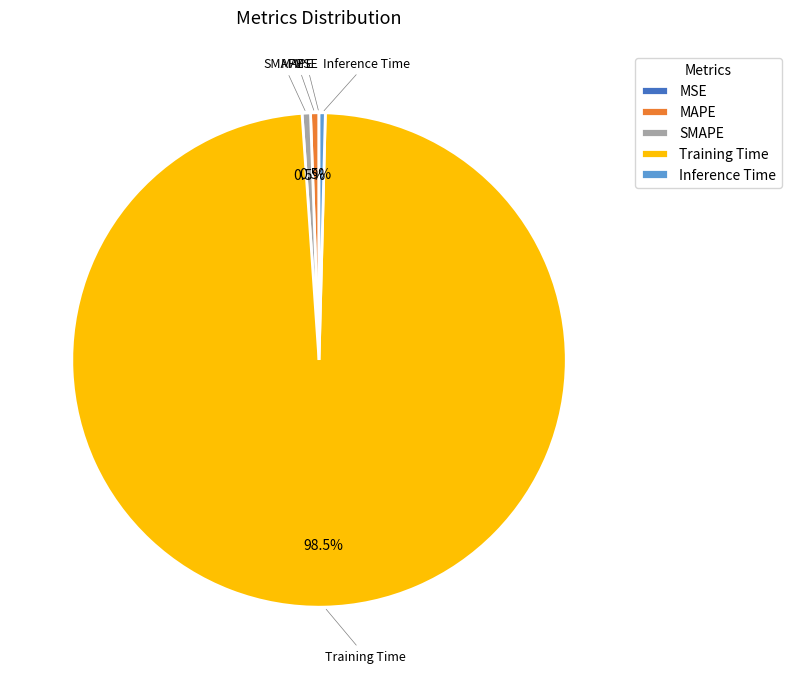

What is the majority slice?

Training Time